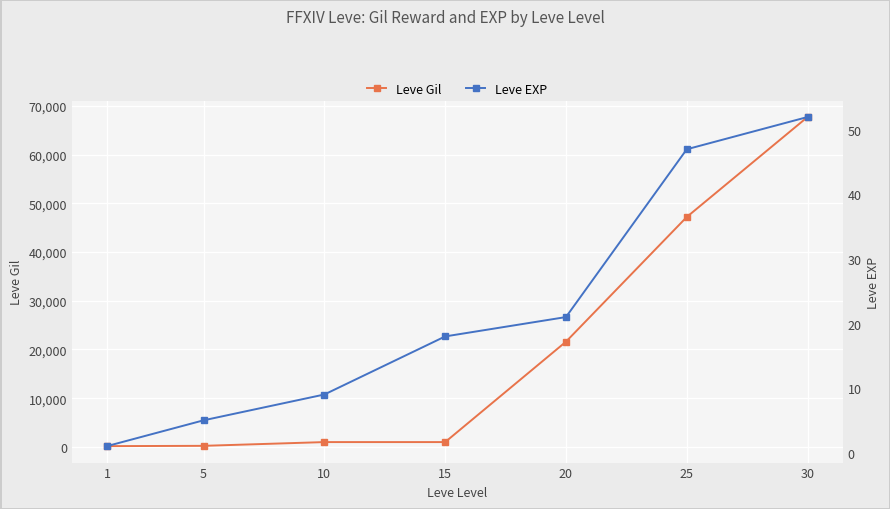

Reading left to right, extract all data points from this chart.

Leve Gil: 1=160	5=220	10=990	15=990	20=21600	25=47200	30=67730
Leve EXP: 1=1	5=5	10=9	15=18	20=21	25=47	30=52